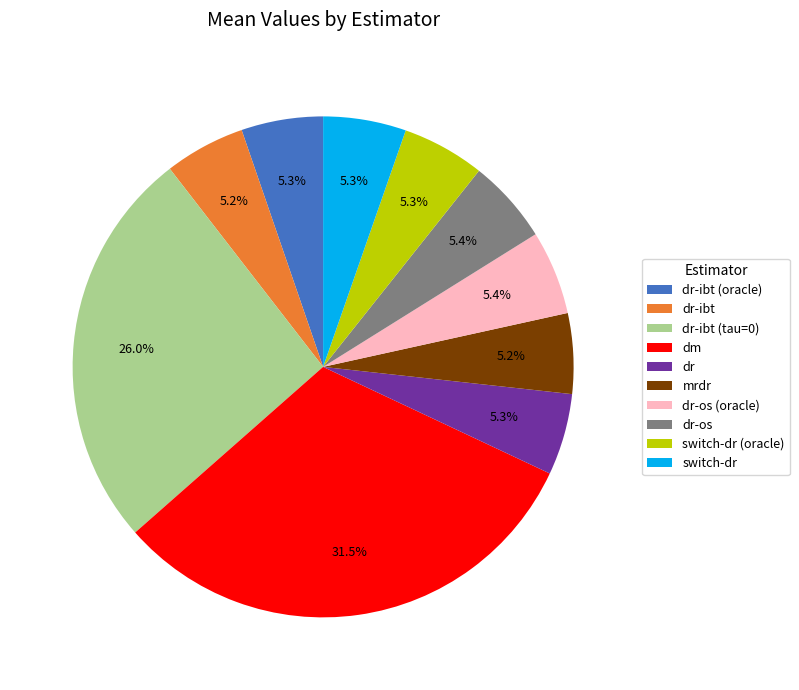

How many slices are in this pie chart?

10